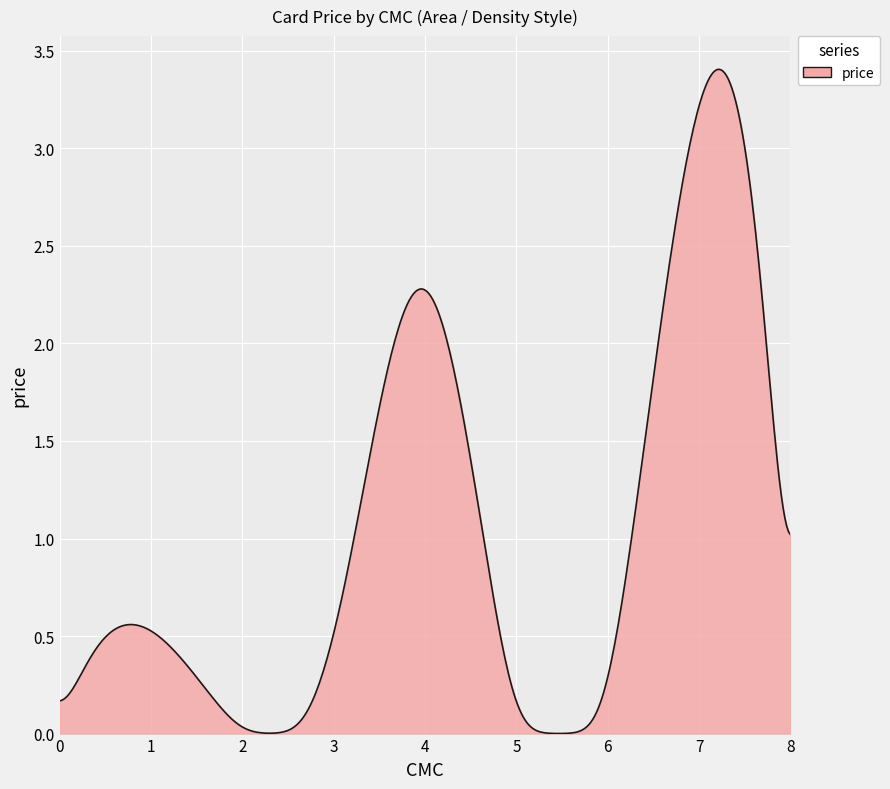

How many categories are shown in the chart?

400